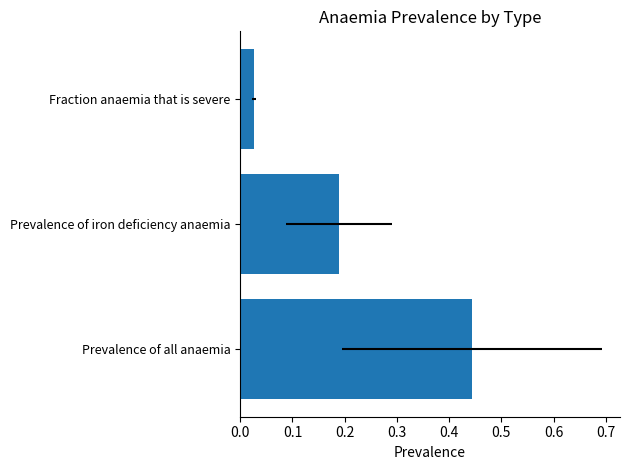

What is the average value?

0.2